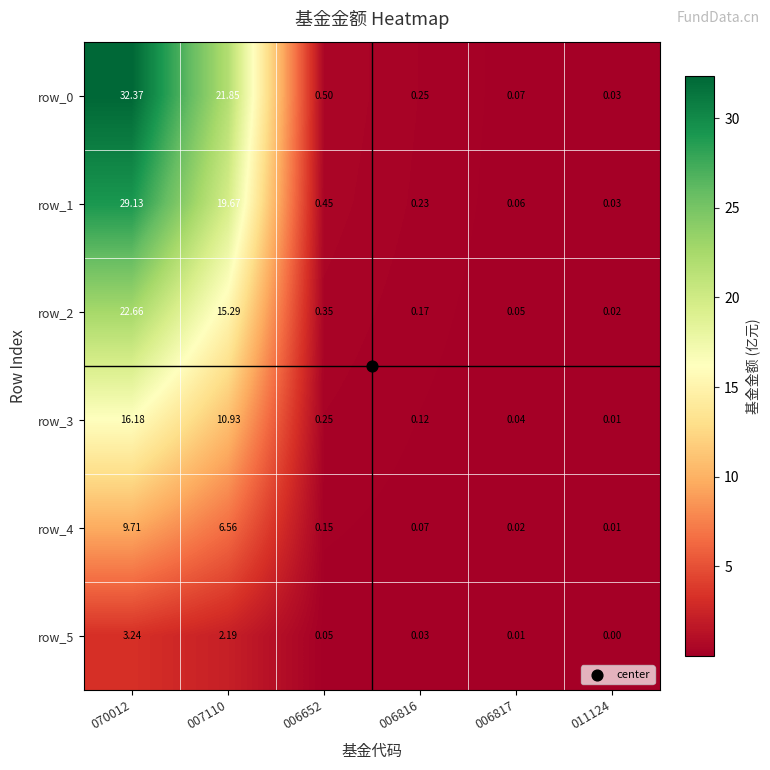

What value does the row_3 series have at 007110?

10.9